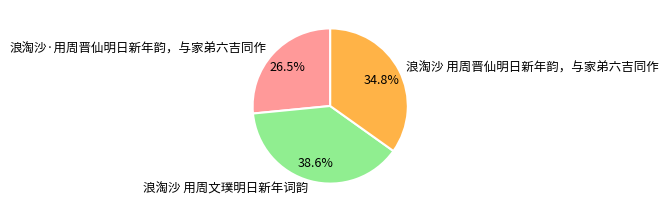

What is the ratio of the value at 浪淘沙·用周晋仙明日新年韵，与家弟六吉同作 to the value at 浪淘沙 用周文璞明日新年词韵?

0.7